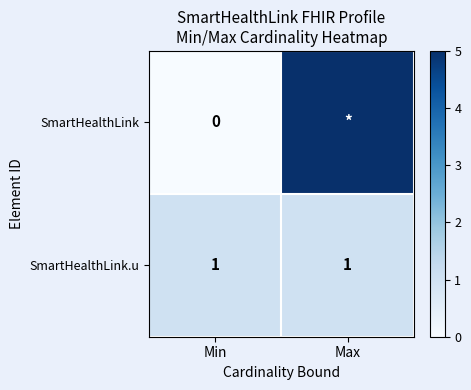

The SmartHealthLink.u series shows 1 at Max. True or false?

True